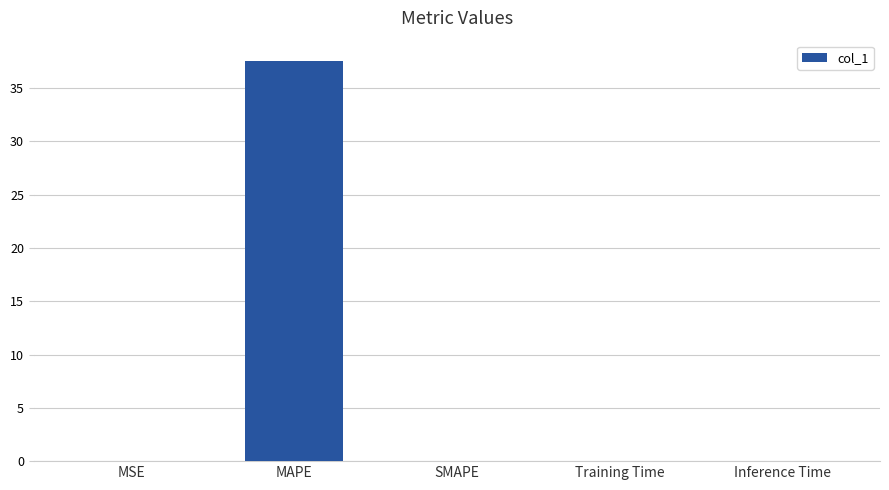

What is the maximum value shown in the chart?

37.6